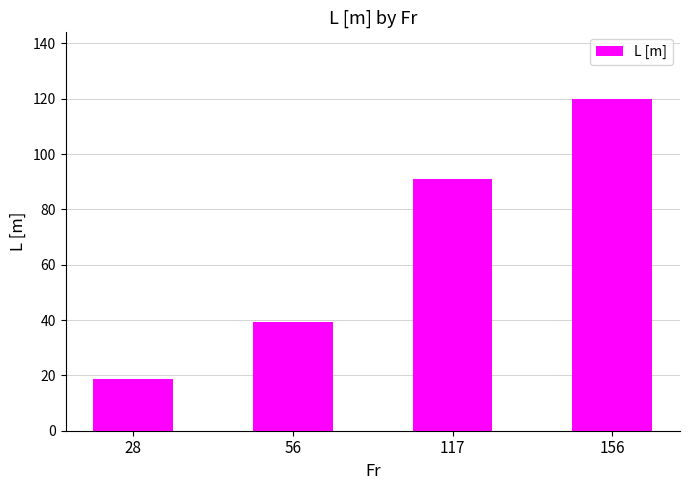

Which category has the highest value across all series?

156